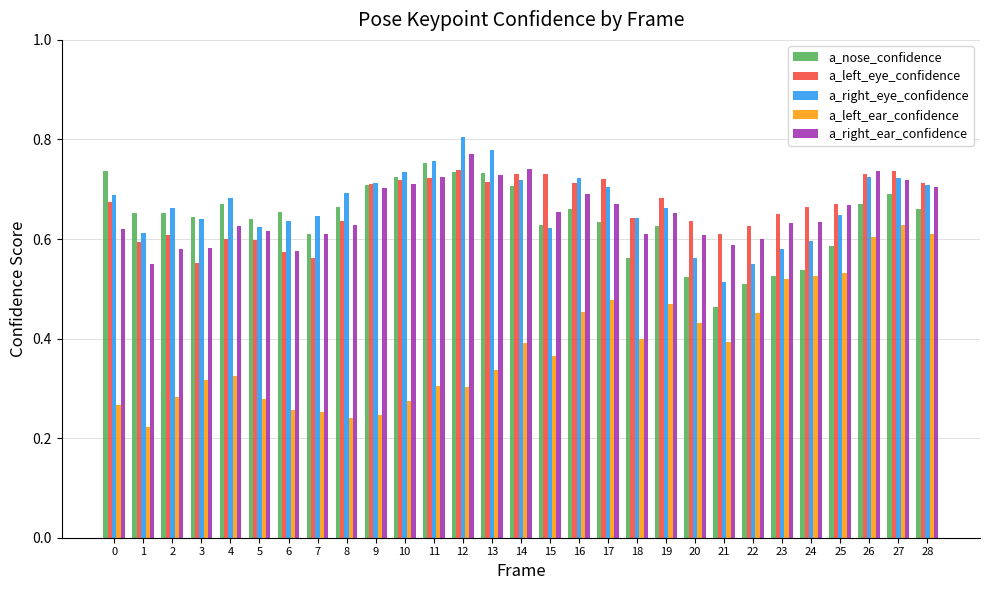

What is the sum of the a_left_ear_confidence values at 16 and 24?

1.0